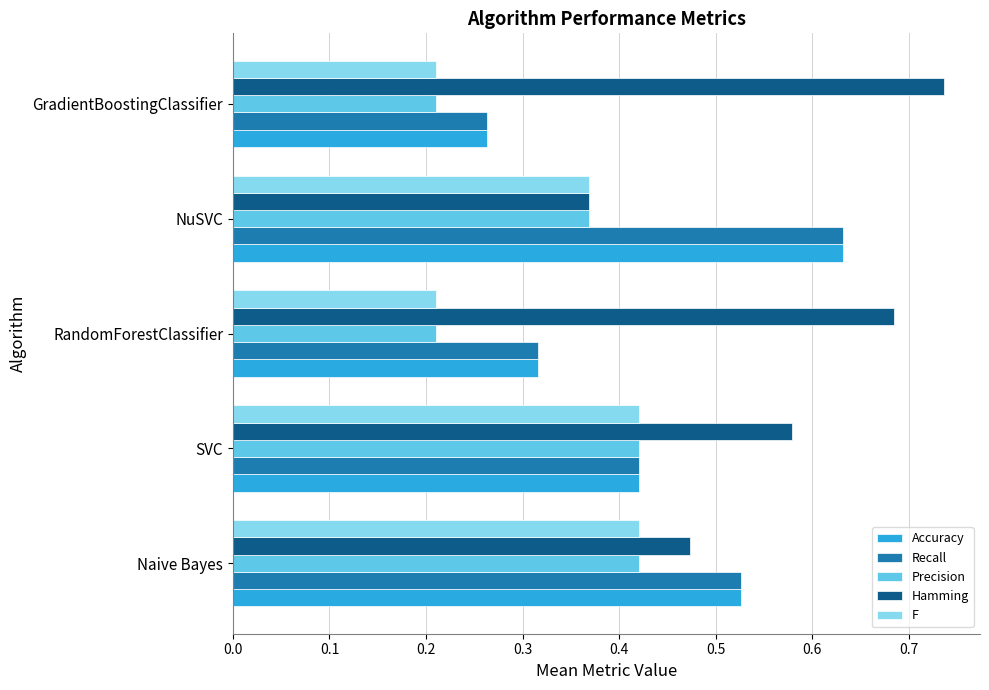

Which series has the largest total across all categories?

Hamming